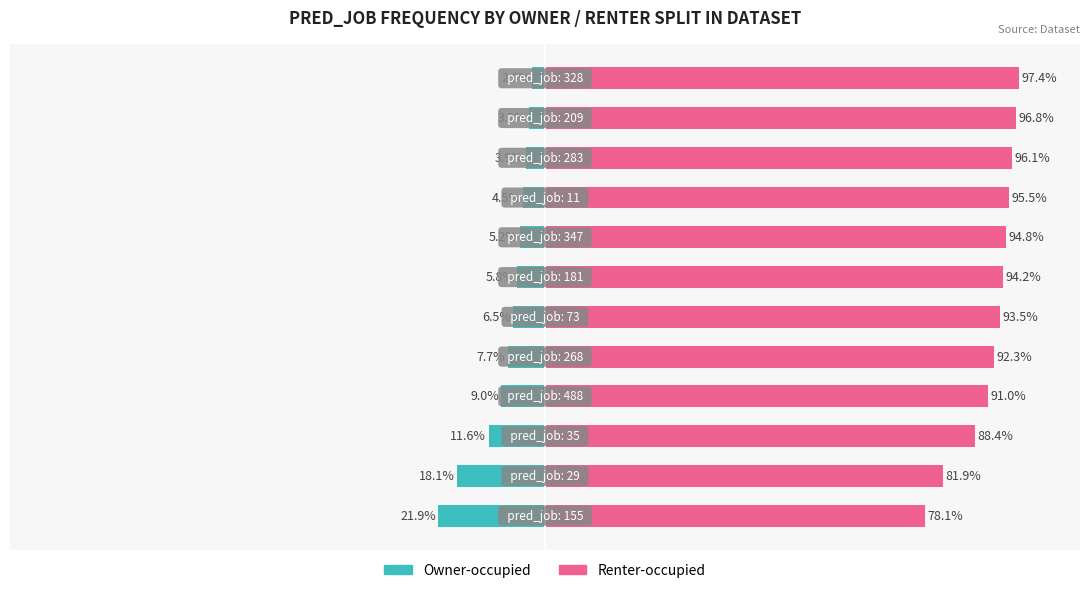

The value of Owner-occupied at 2 is -20.0. True or false?

False